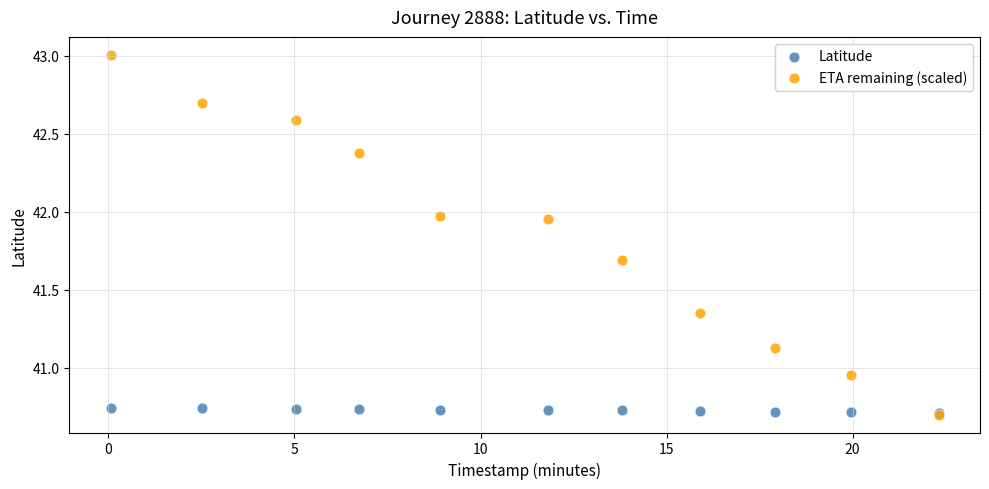

Which series has the largest Y range (max minus min)?

ETA remaining (scaled)